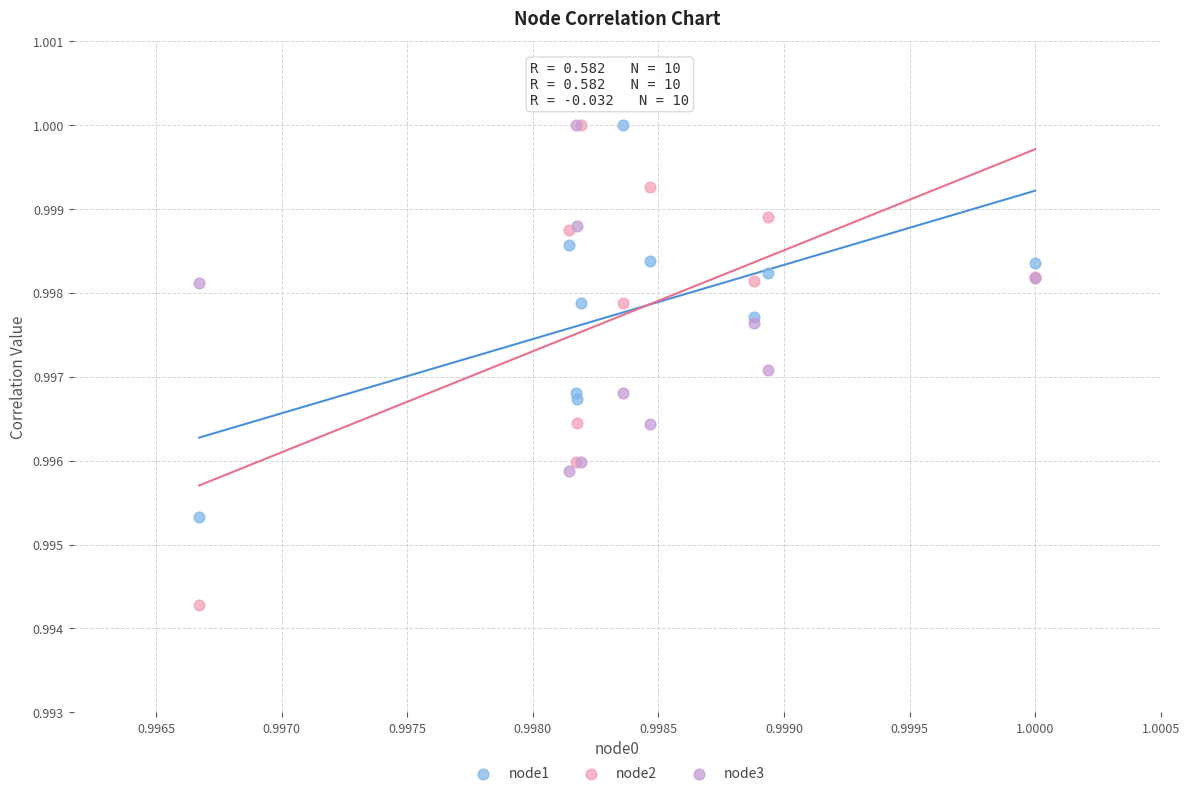

What are all the series names shown in the legend?

node1, node2, node3